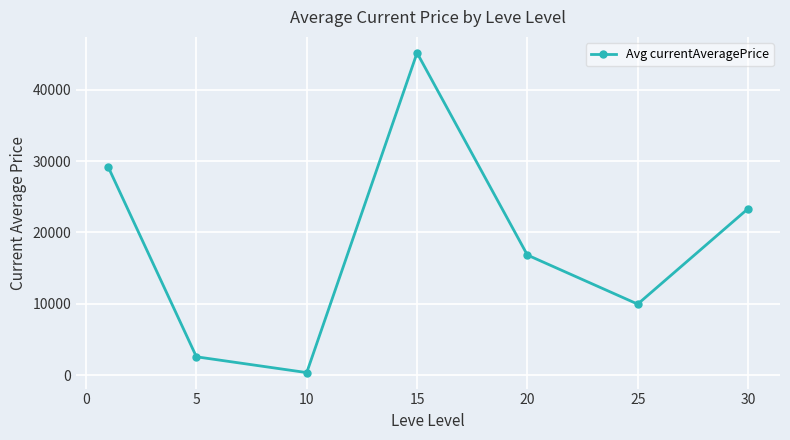

Reading right to left, what are all the values shown in this chart?

23312.7	9938.0	16818.3	45159.7	337.0	2552.8	29175.0